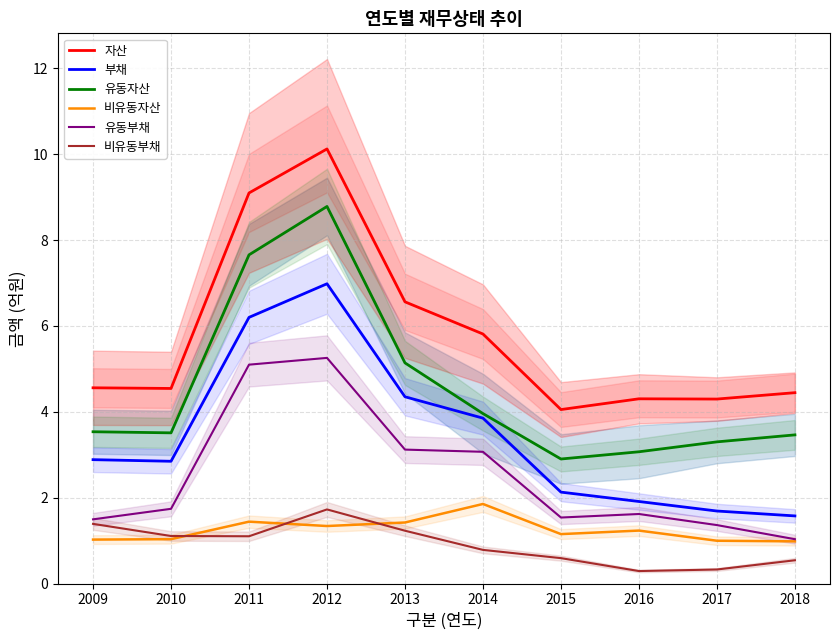

How many lines are shown in the chart?

6